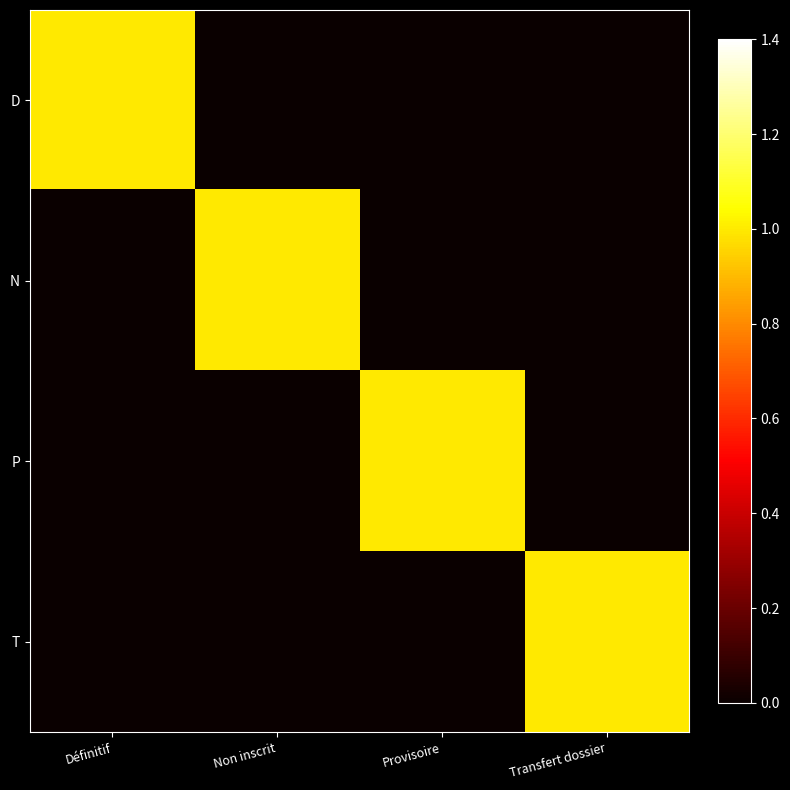

Which series changed the most between Non inscrit and Provisoire?

N